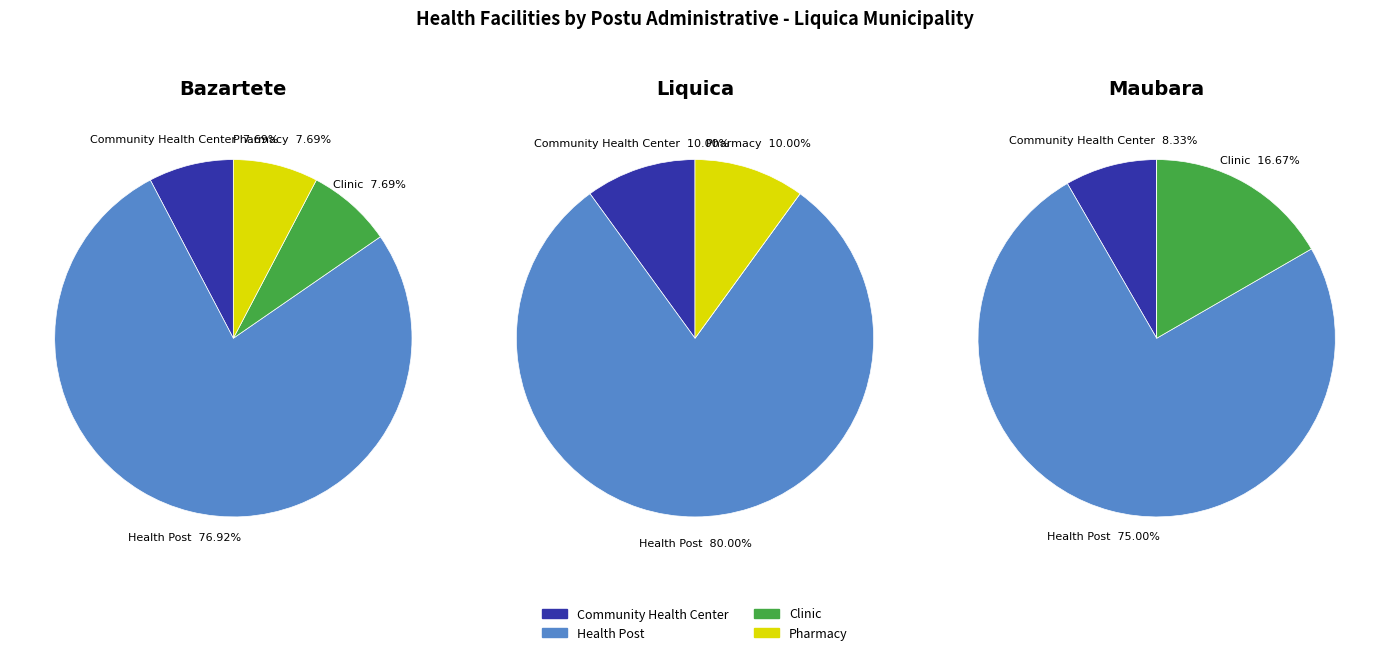

Does Liquica account for over 50% of the chart?

No